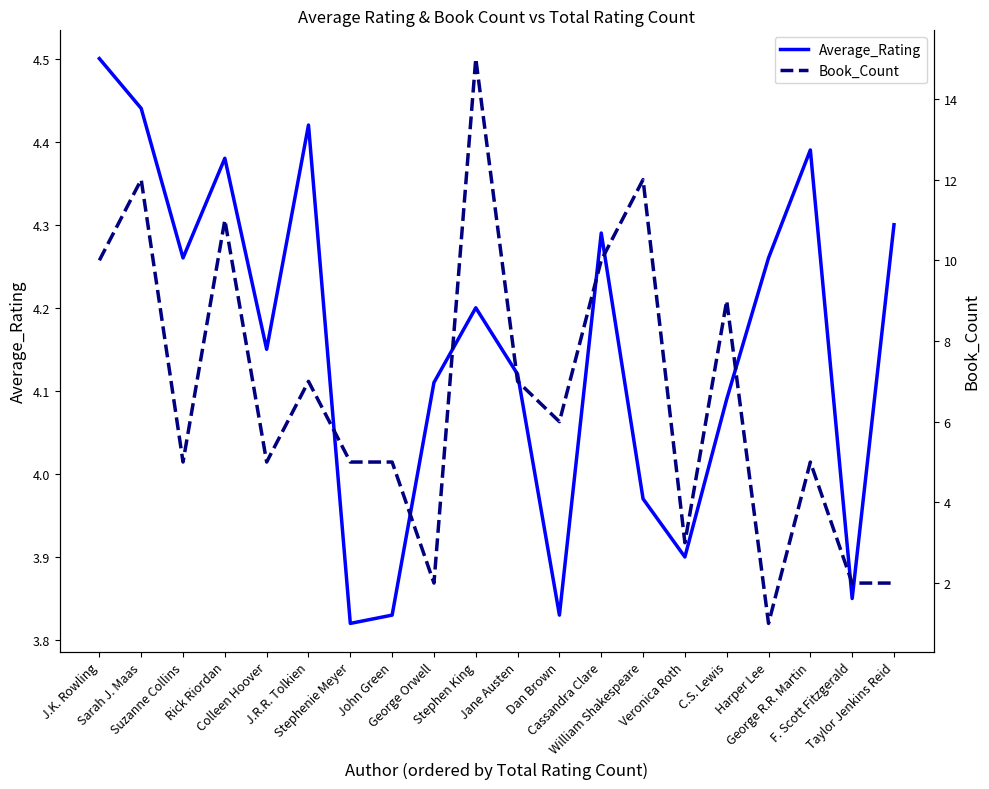

Which series ends up on top after the final intersection of Average_Rating and Book_Count?

Average_Rating